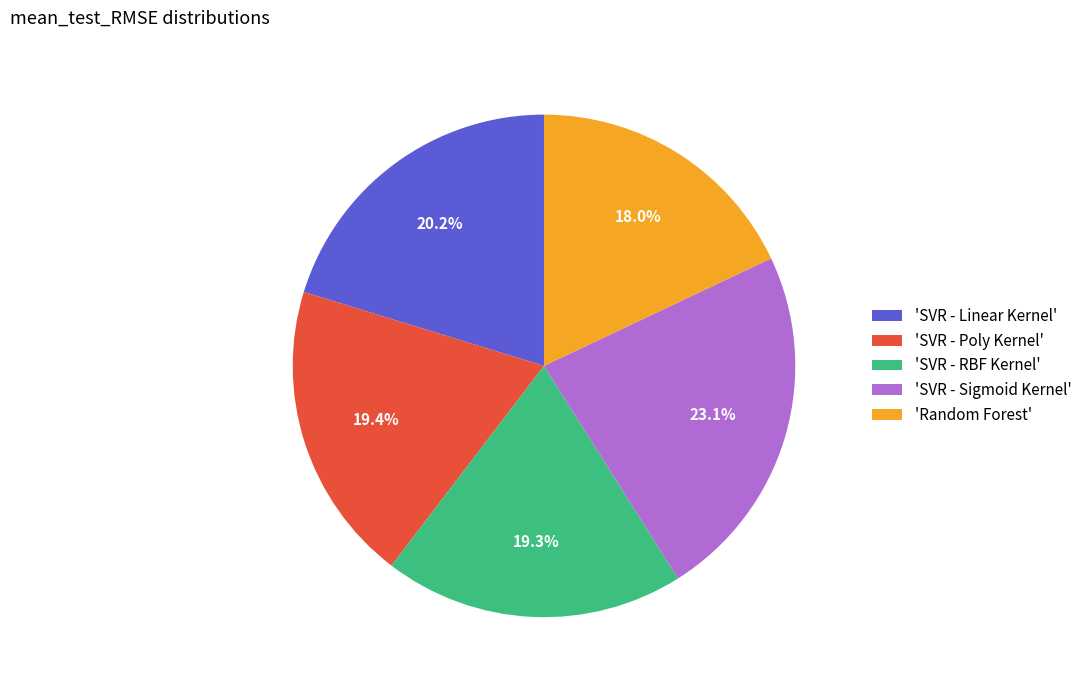

Does 'SVR - Linear Kernel' account for over 50% of the chart?

No